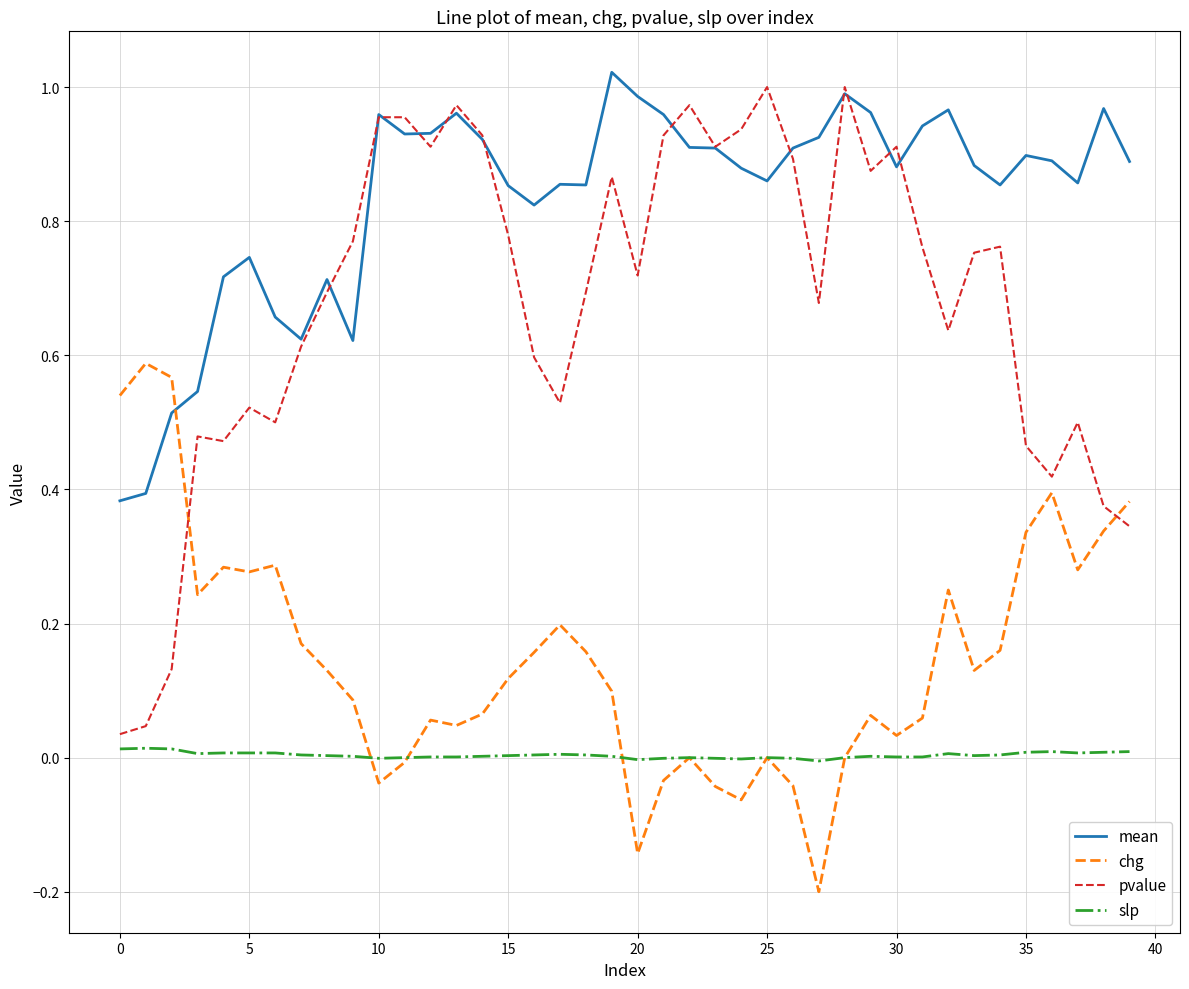

Rank the series by their average value, from lowest to highest.

slp, chg, pvalue, mean